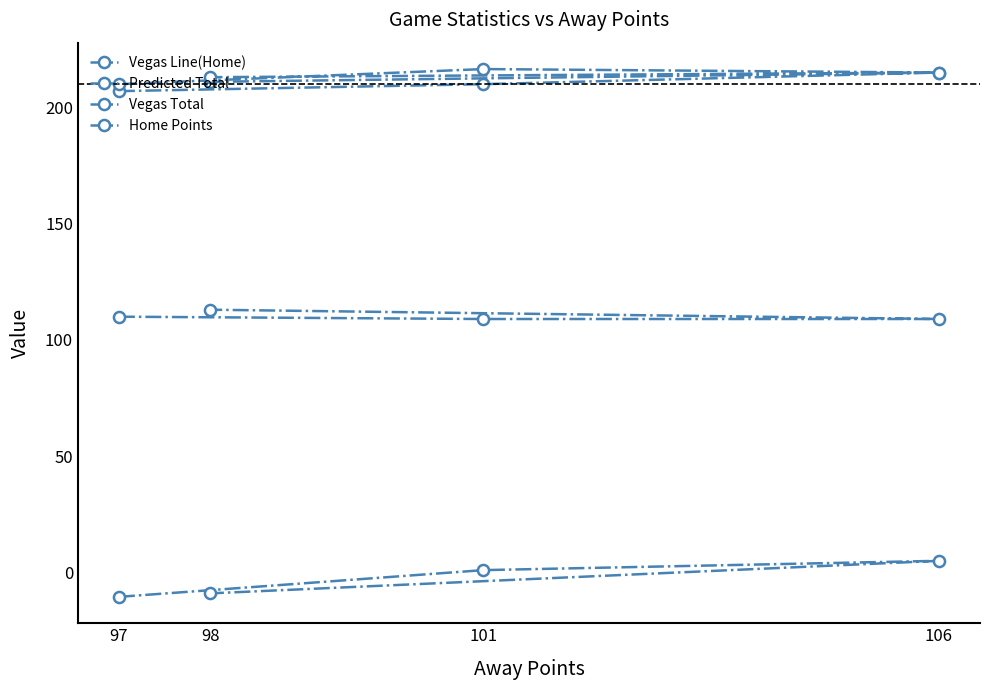

How many values in the Vegas Total series exceed 215?

1